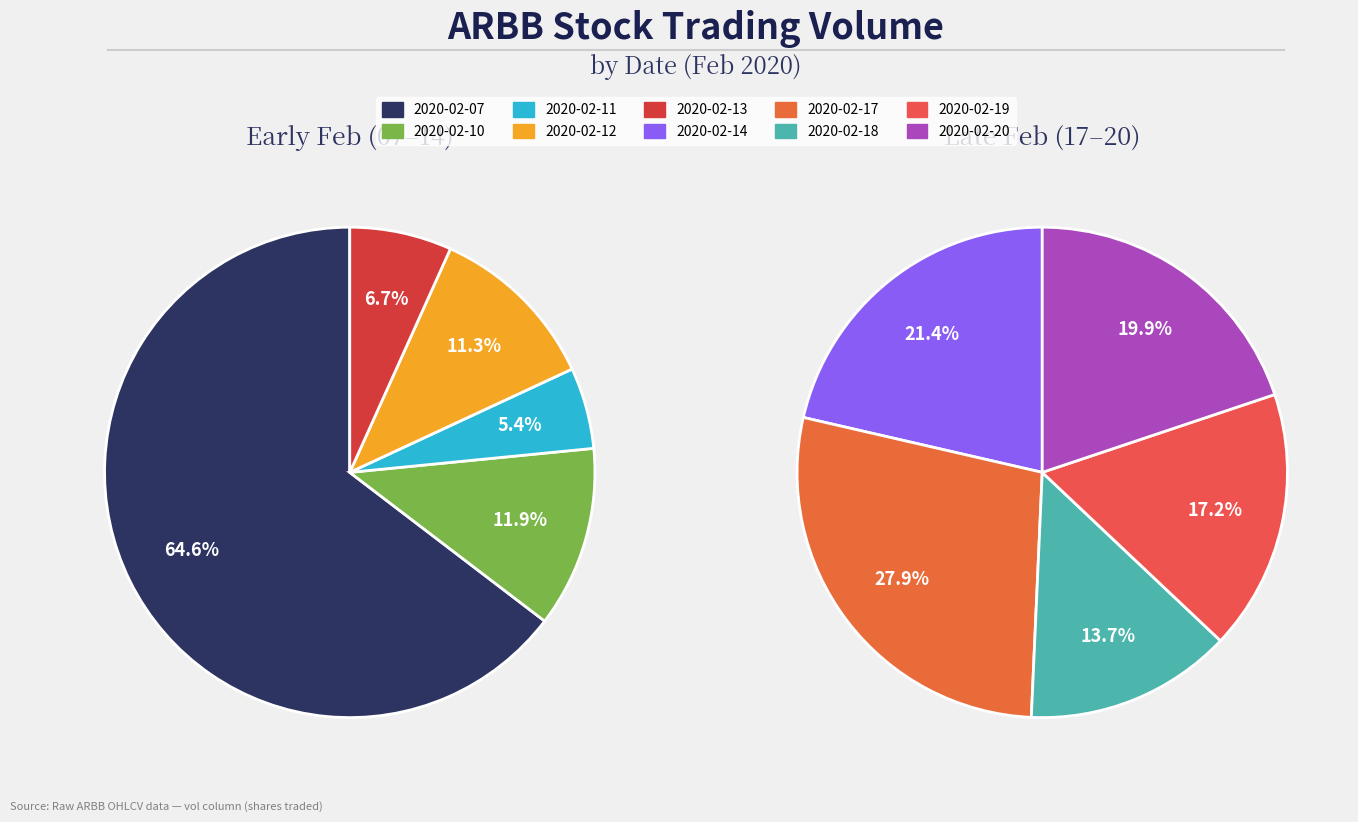

What is the change in value from 2020-02-07 to 2020-02-14?

-66296400